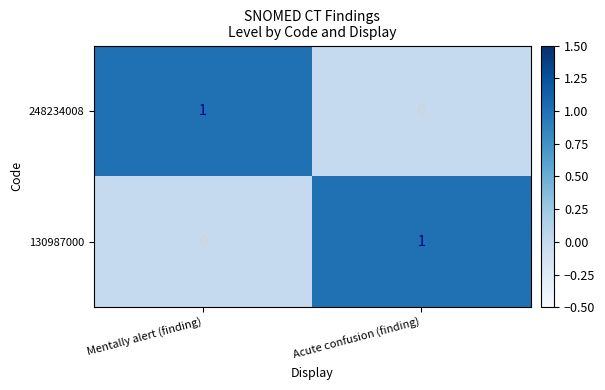

At Mentally alert (finding), list the series in order from smallest to largest.

130987000, 248234008